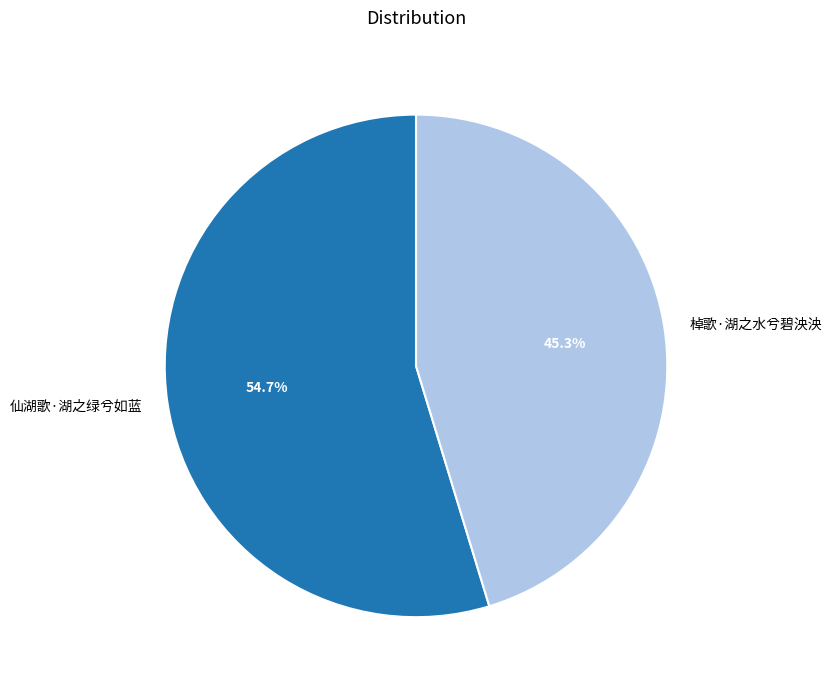

Does 棹歌·湖之水兮碧泱泱 represent more than half of the total?

No